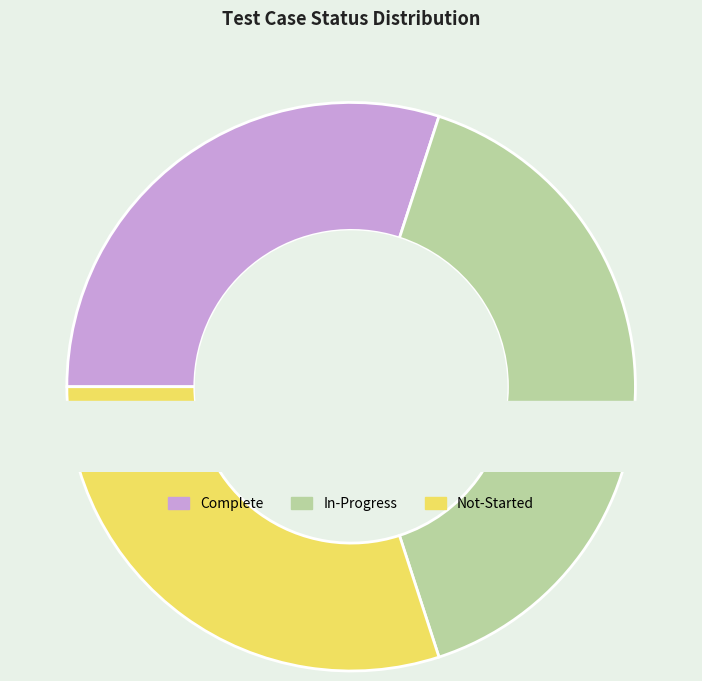

Which category has the biggest portion of the pie?

In-Progress